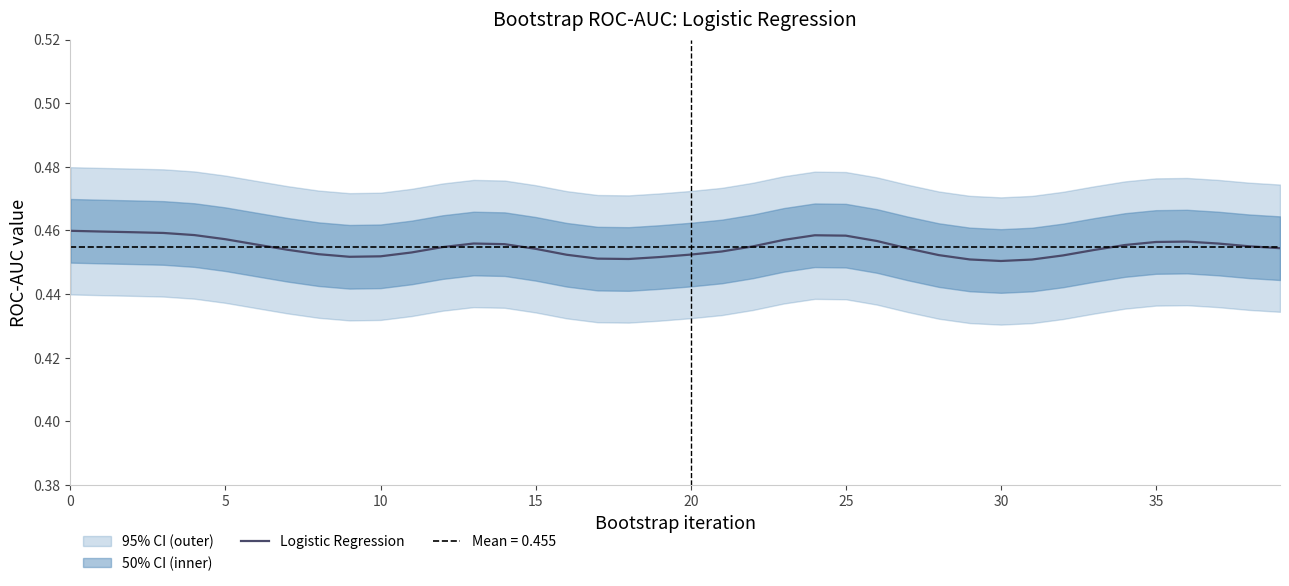

The chart shows a value of 0.2 at 30. True or false?

False